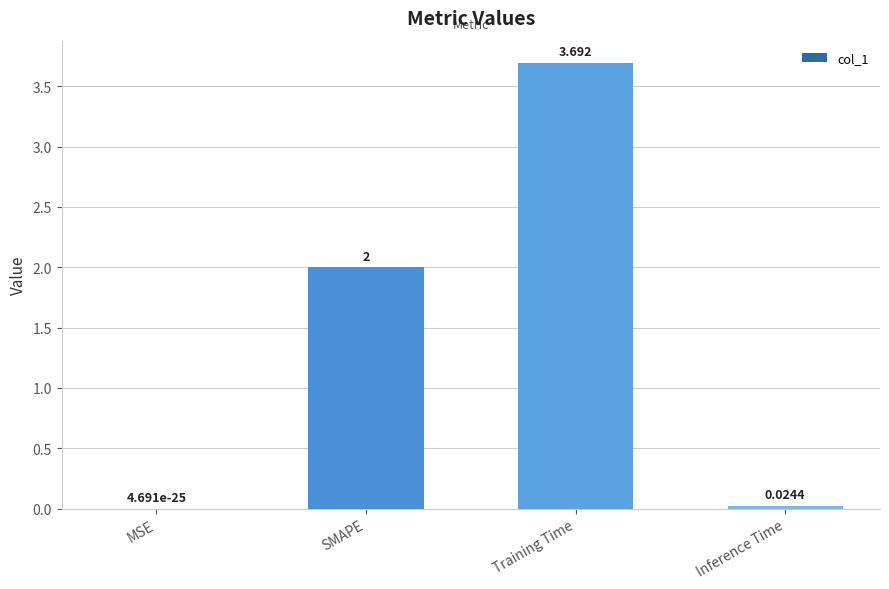

Count the number of categories in the chart.

4